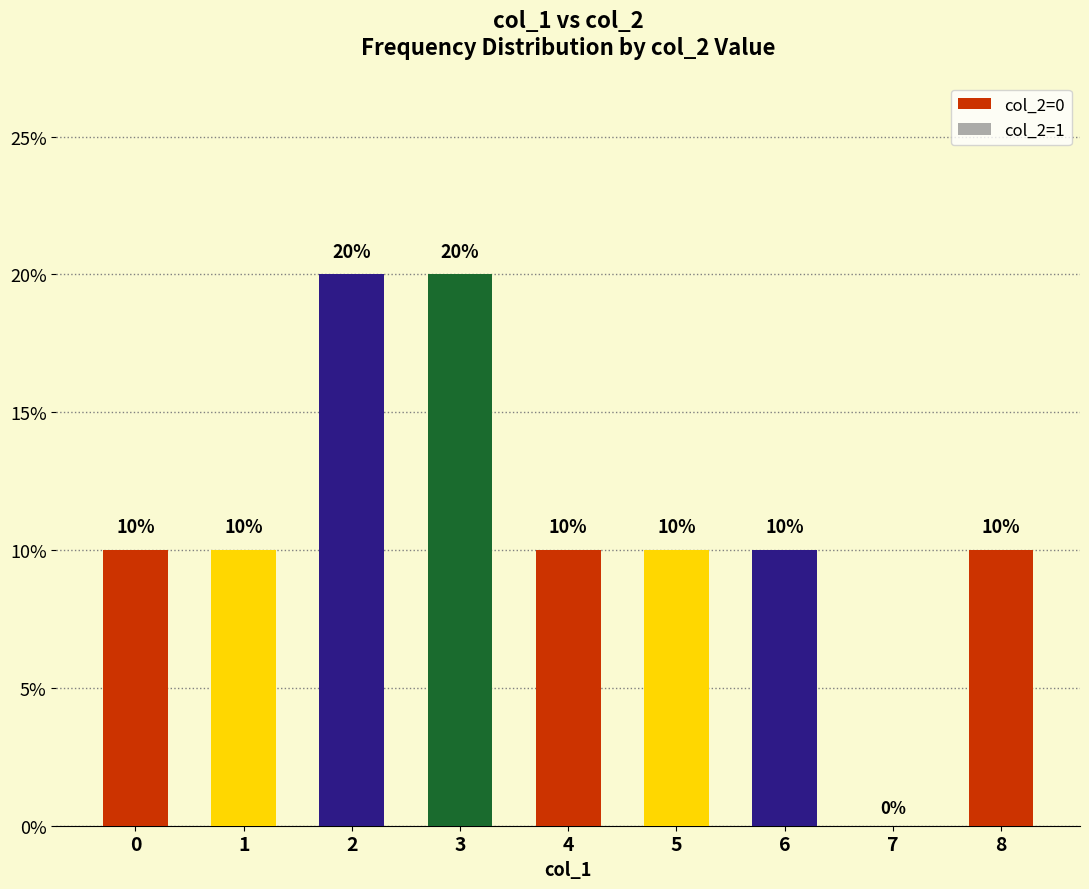

Reading left to right, extract all data points from this chart.

0=10	1=10	2=20	3=20	4=10	5=10	6=10	7=0	8=10